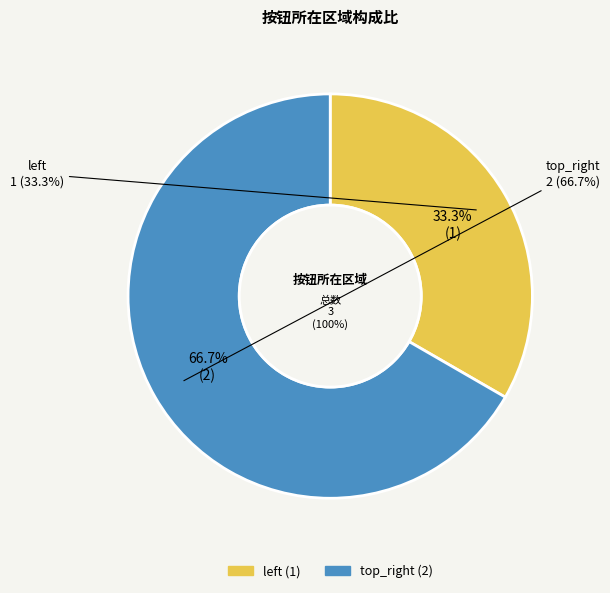

How many slices are in this pie chart?

2